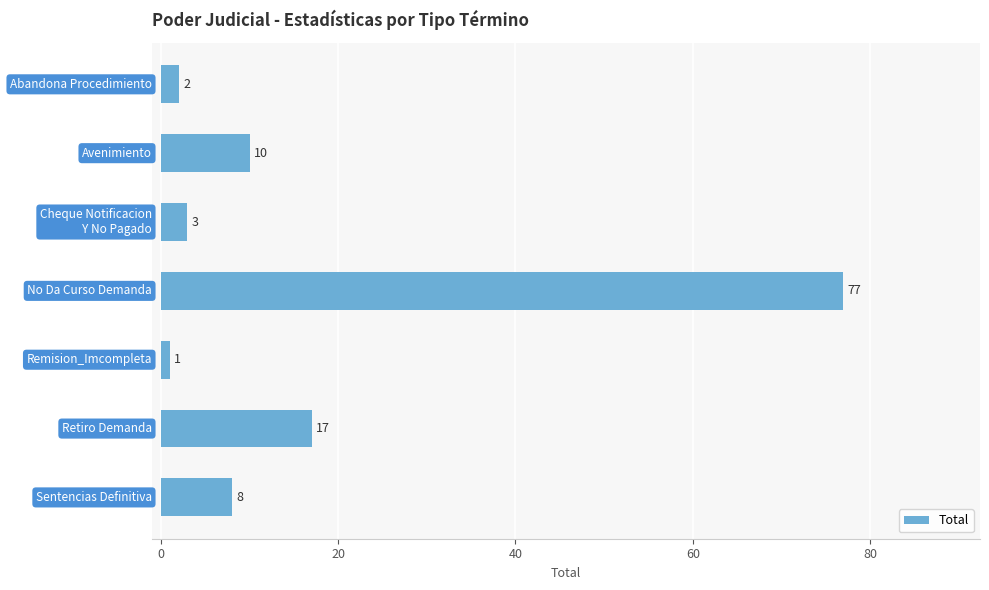

What is the maximum value shown in the chart?

77